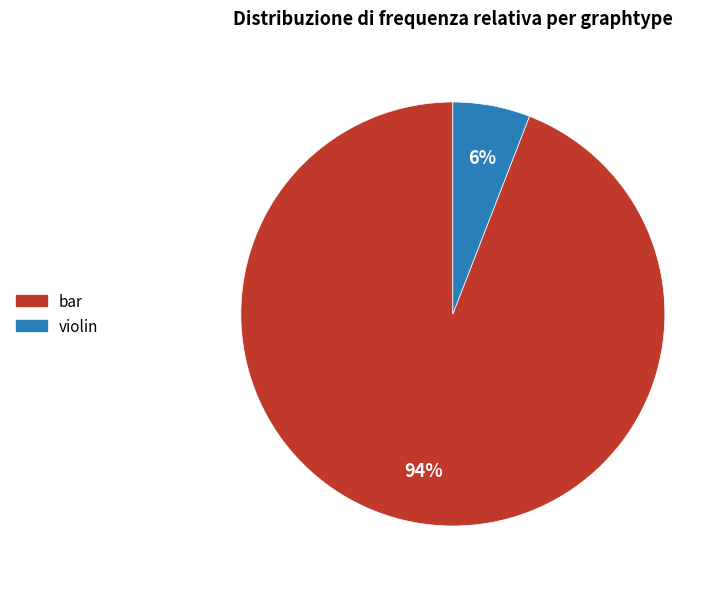

Which has a higher value, violin or bar?

bar